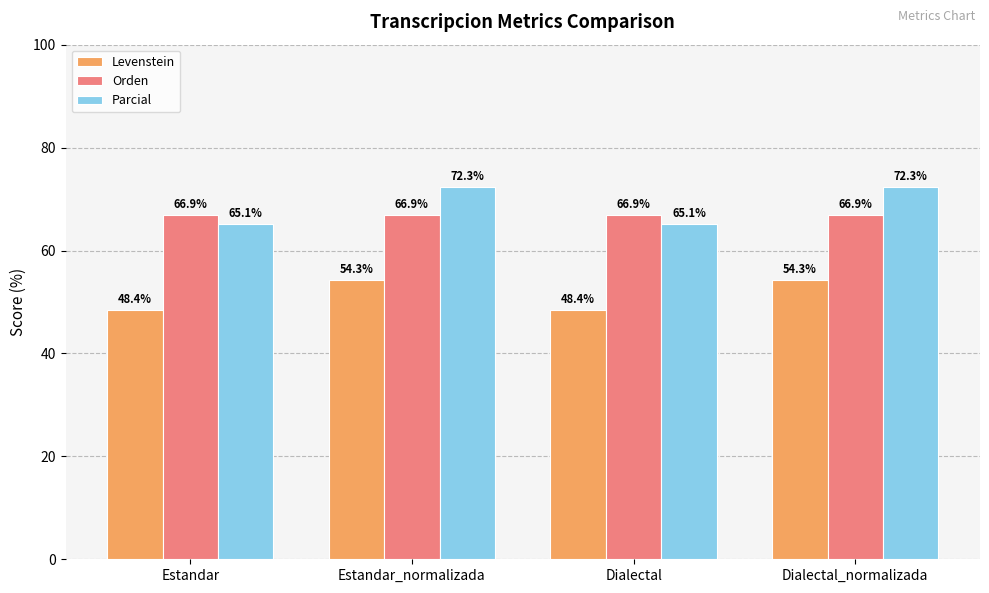

What is the difference between the maximum and minimum values in the Parcial series?

7.2